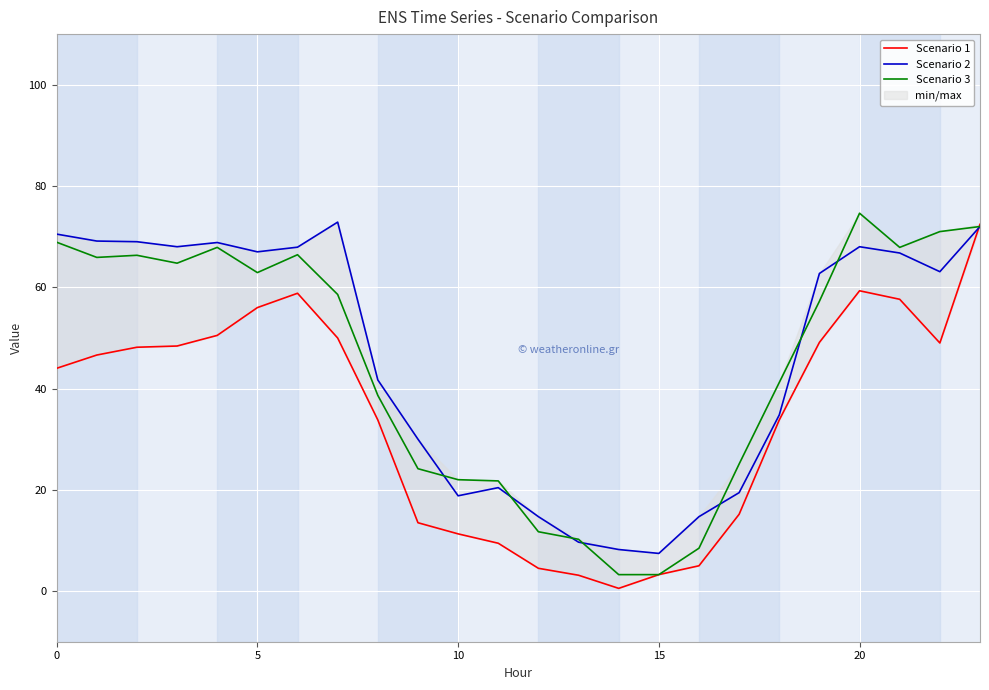

What value does the Scenario 1 series have at 16?

5.0